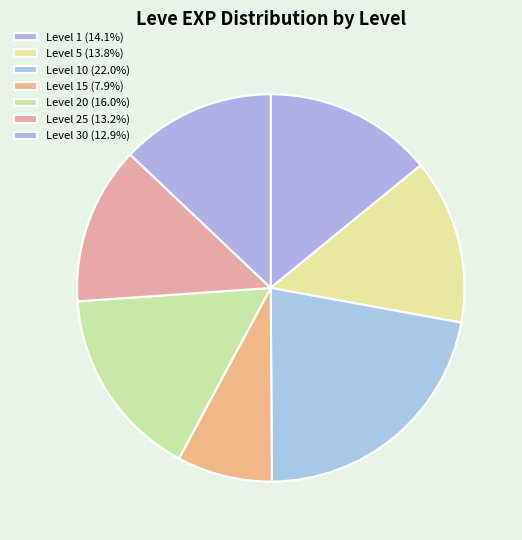

How many slices are in this pie chart?

7